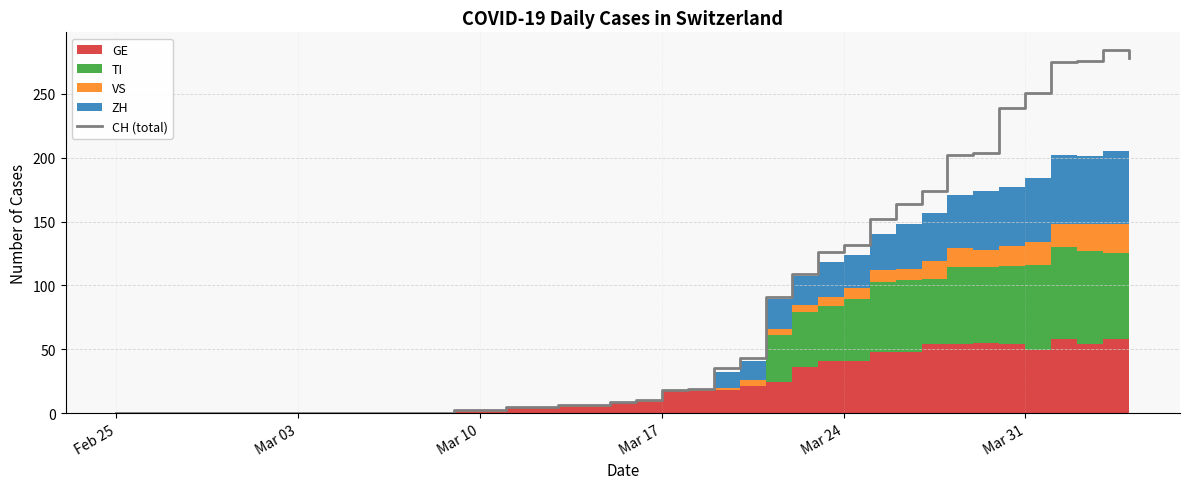

Reading right to left, what are all the values shown in this chart?

278	284	276	275	251	239	204	202	174	164	152	132	126	109	91	43	35	19	18	10	9	6	6	5	5	2	2	0	0	0	0	0	0	0	0	0	0	0	0	0